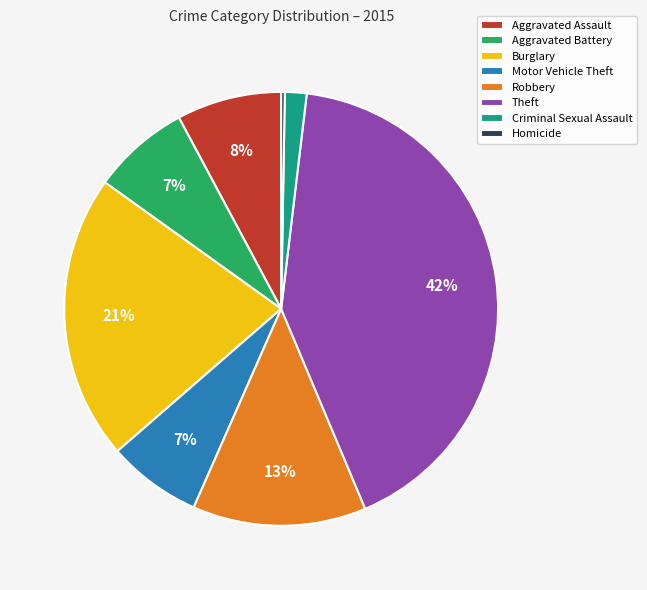

To the nearest percent, what is the difference between the largest and smallest slice percentages?

42%